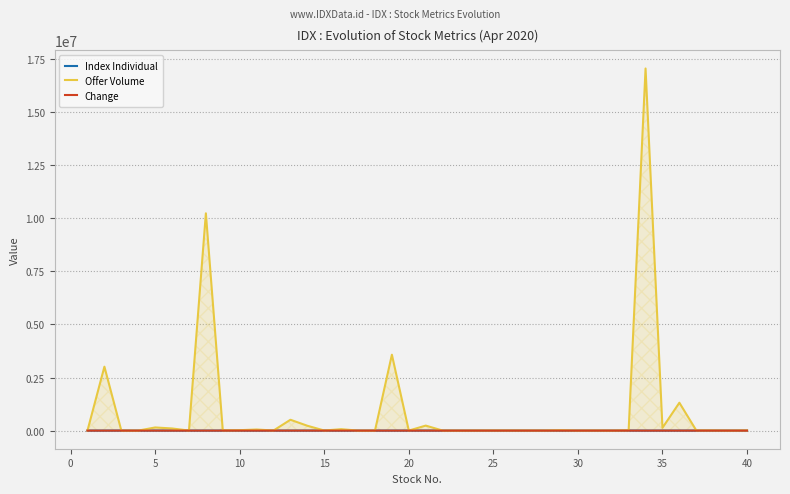

What is the maximum value shown in the chart?

17055700.0